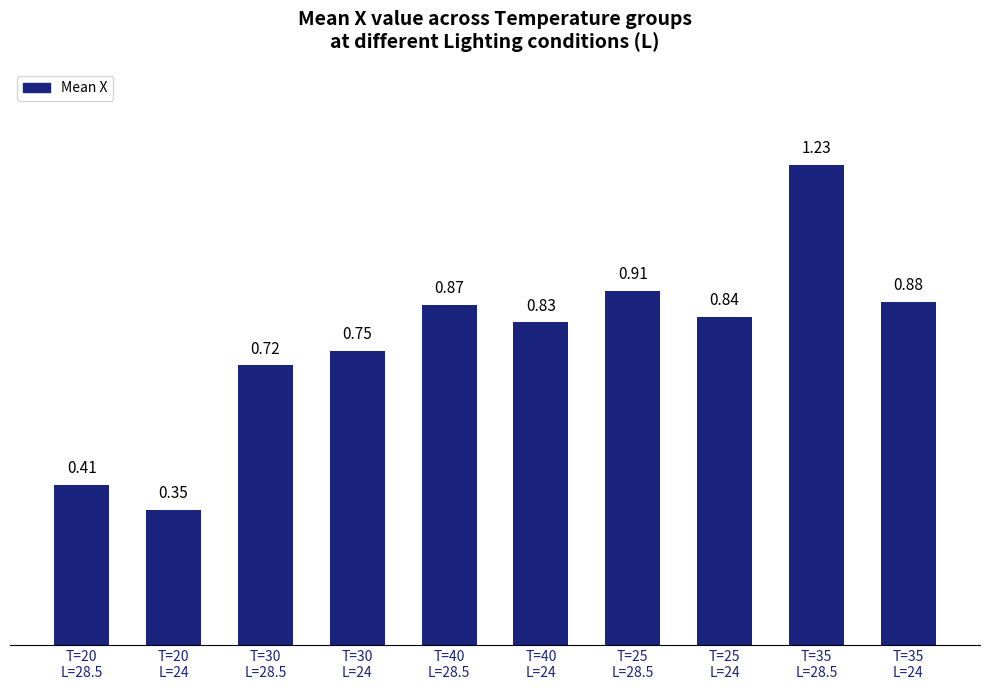

How many values are between 0 and 1?

9